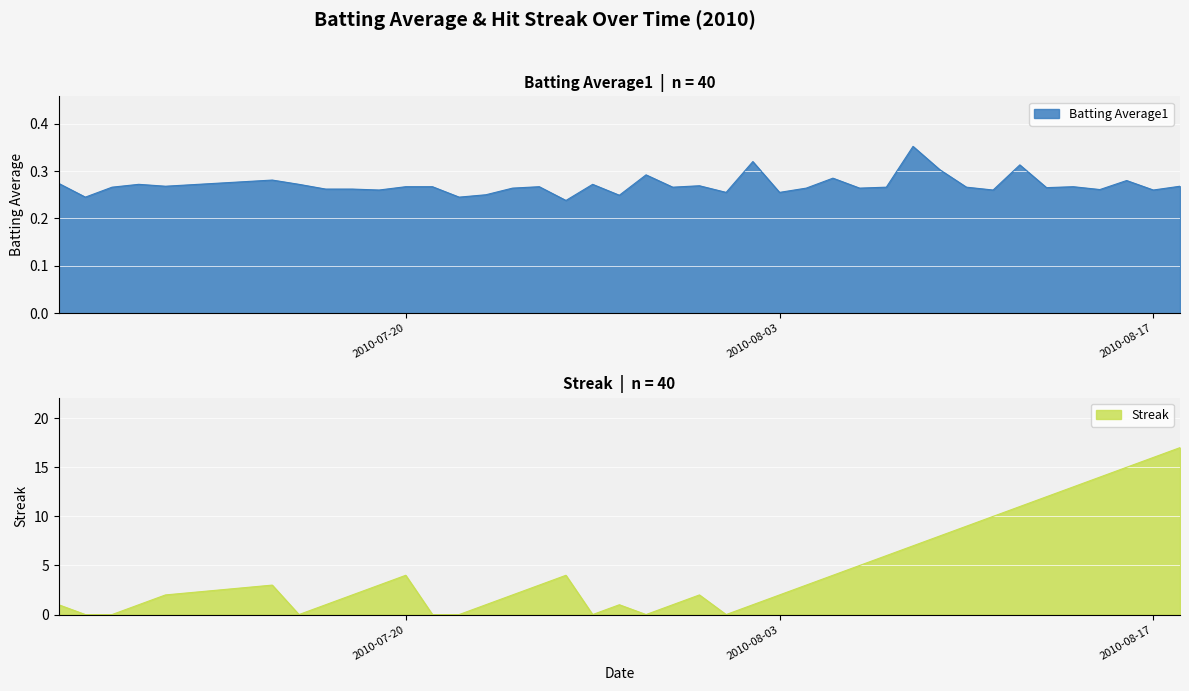

What is the average value of the Batting Average1 series?

0.3